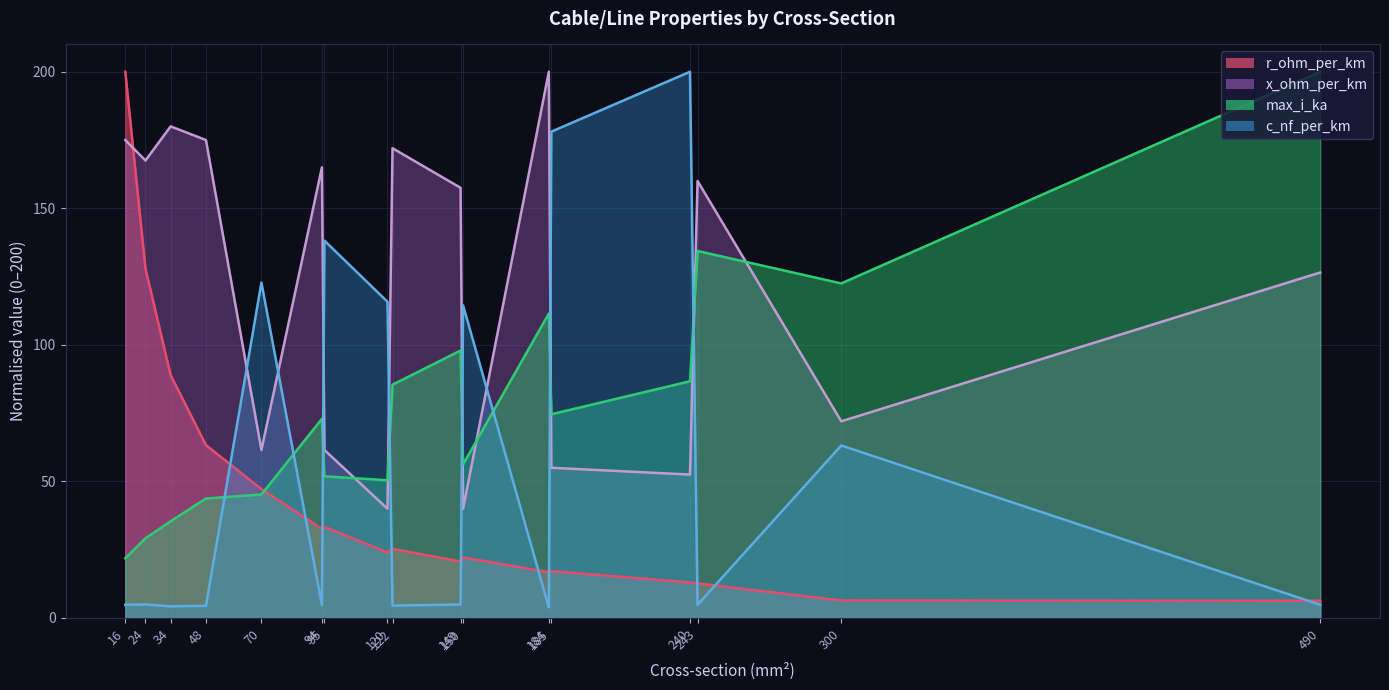

Which series has the largest total across all categories?

x_ohm_per_km